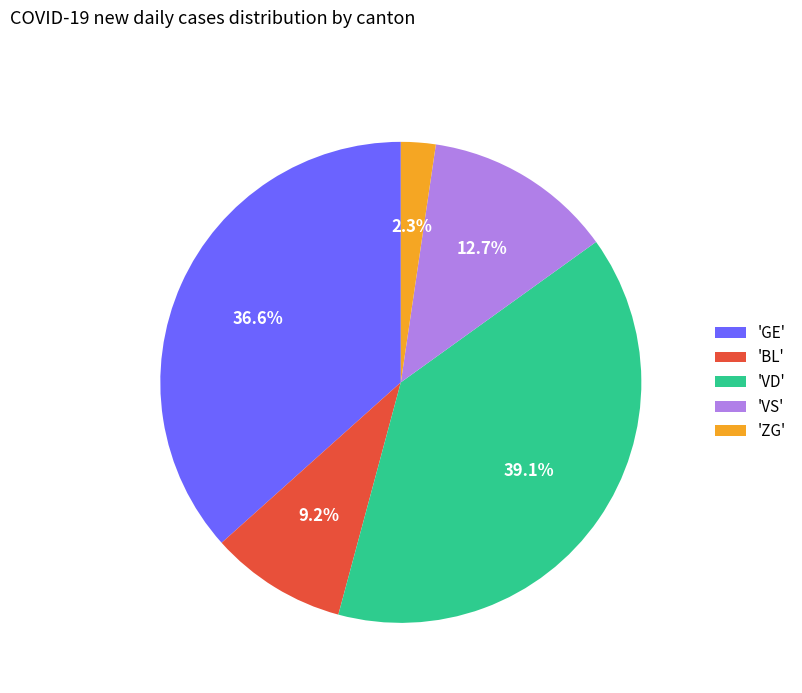

Rank the categories by value from lowest to highest.

'ZG', 'BL', 'VS', 'GE', 'VD'